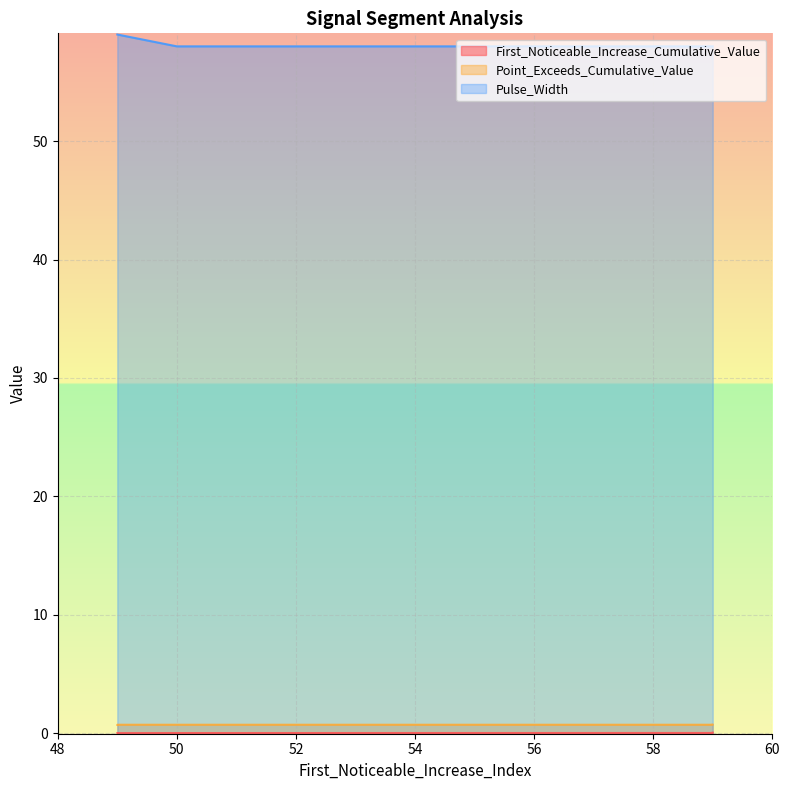

What is the label of the 4th point from the right?

49